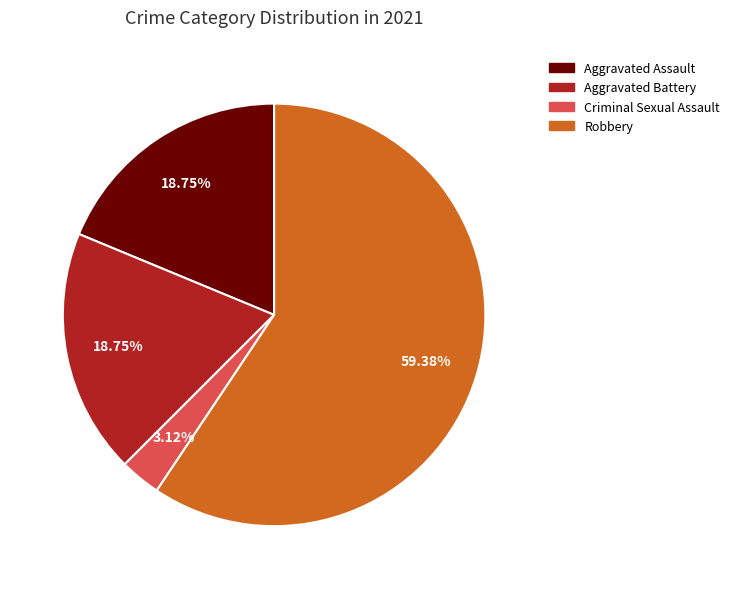

Is there any slice that represents more than half of the pie?

Yes